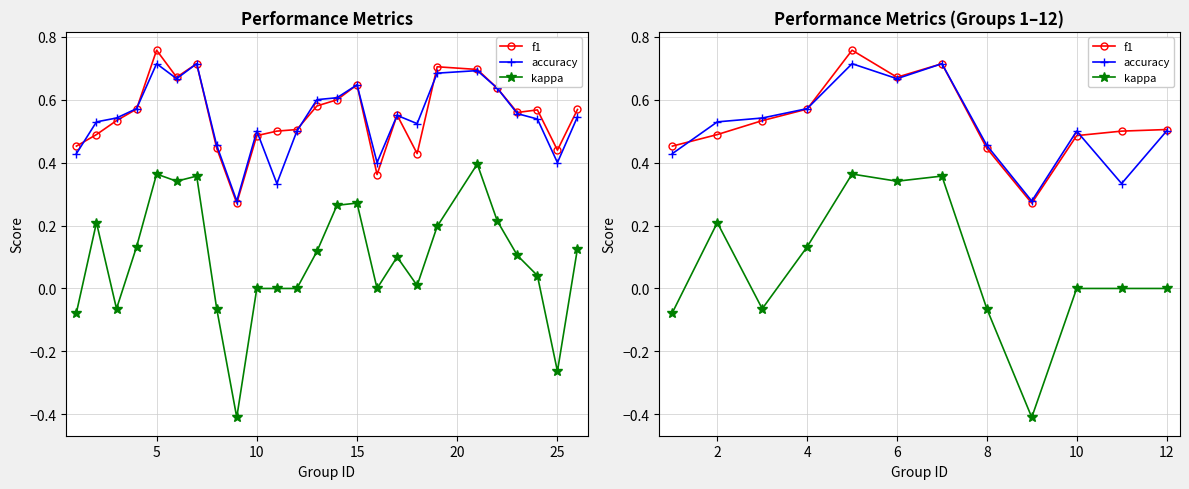

Reading left to right, what are all the values shown in this chart?

f1: 0.5	0.5	0.5	0.6	0.8	0.7	0.7	0.4	0.3	0.5	0.5	0.5
accuracy: 0.4	0.5	0.5	0.6	0.7	0.7	0.7	0.5	0.3	0.5	0.3	0.5
kappa: -0.1	0.2	-0.1	0.1	0.4	0.3	0.4	-0.1	-0.4	0.0	0.0	0.0